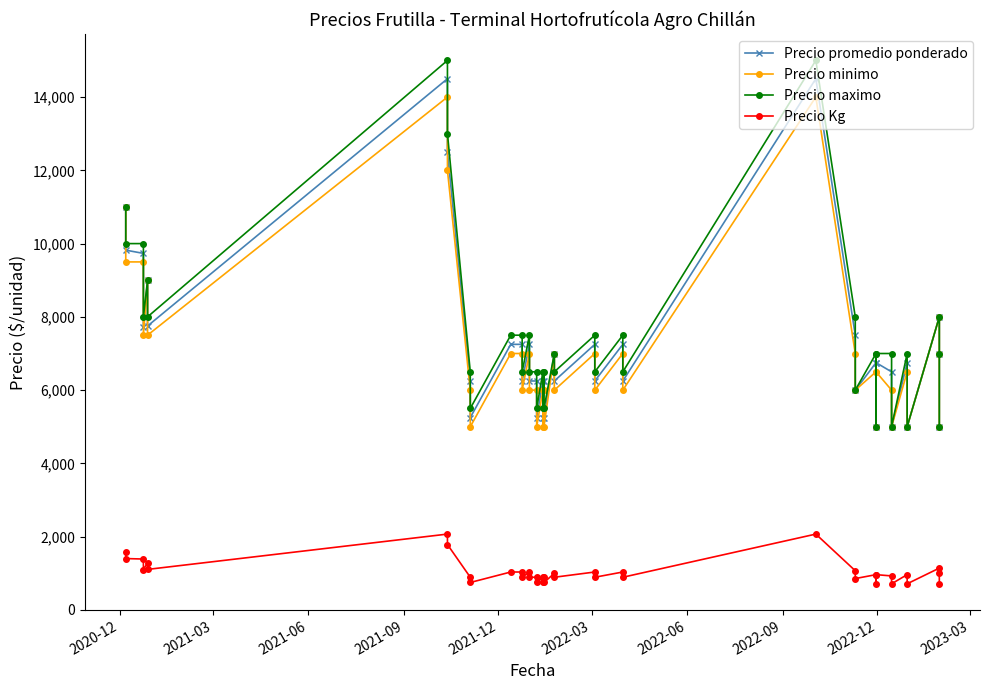

Where does the Precio minimo series first go above 6500?

2020-12